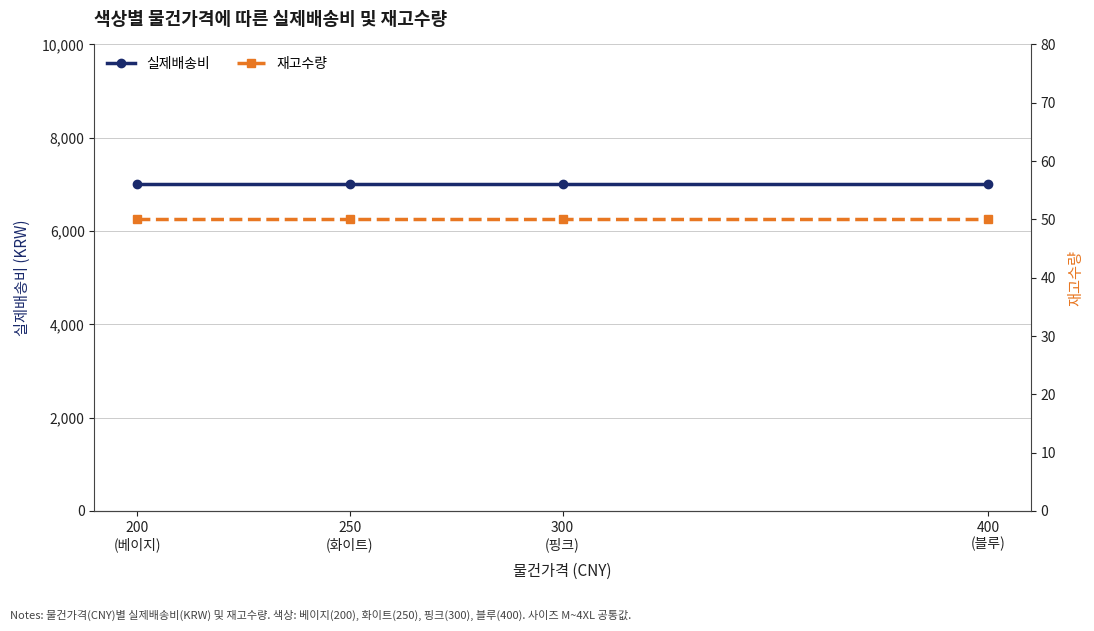

Is this an area chart (filled region under the line)?

No